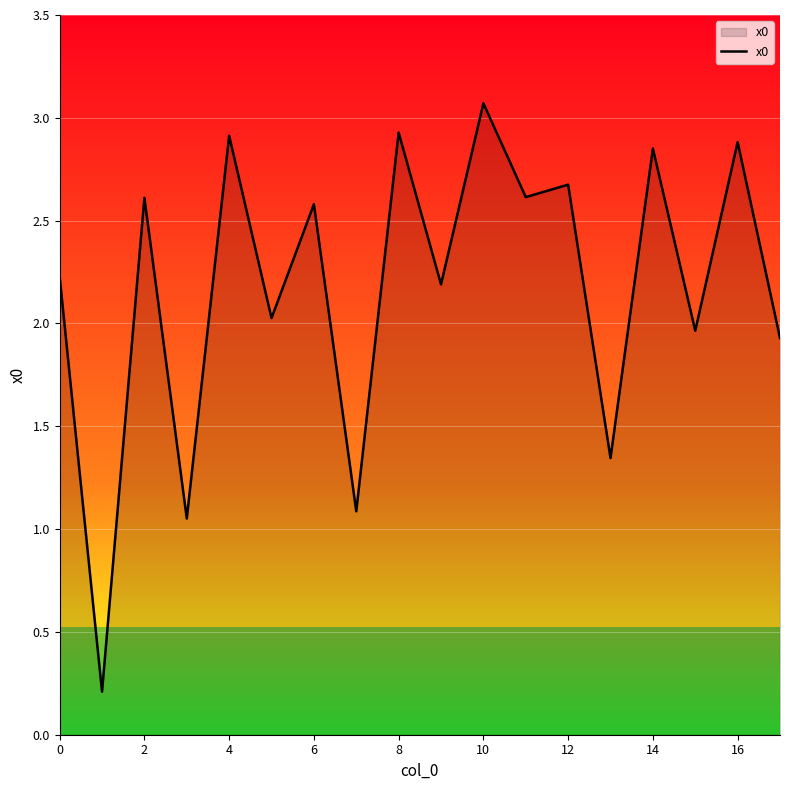

True or false: x0 has a value of 5.2 at 8.

False